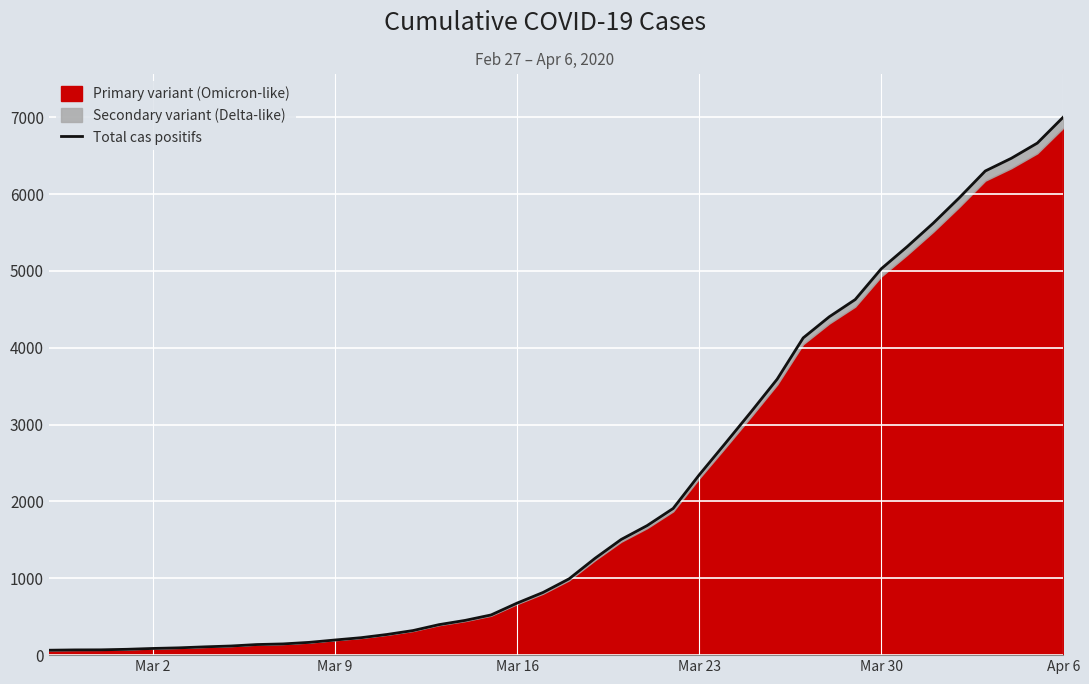

What is the value of the 12th point from the left?

197